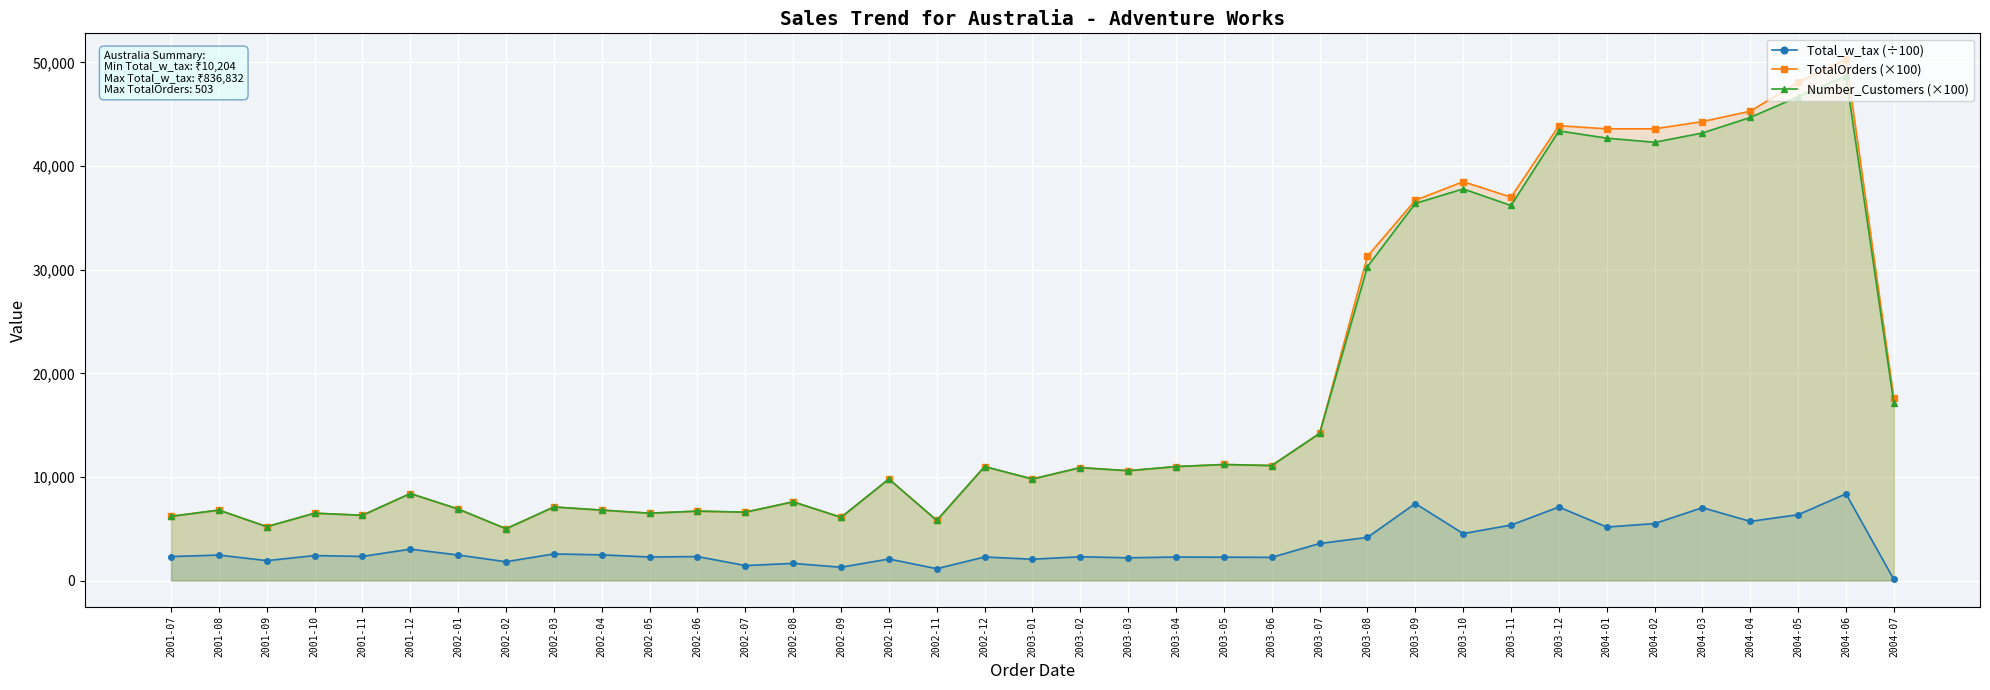

True or false: TotalOrders (×100) has a value of 11000.0 at 2002-12.

True